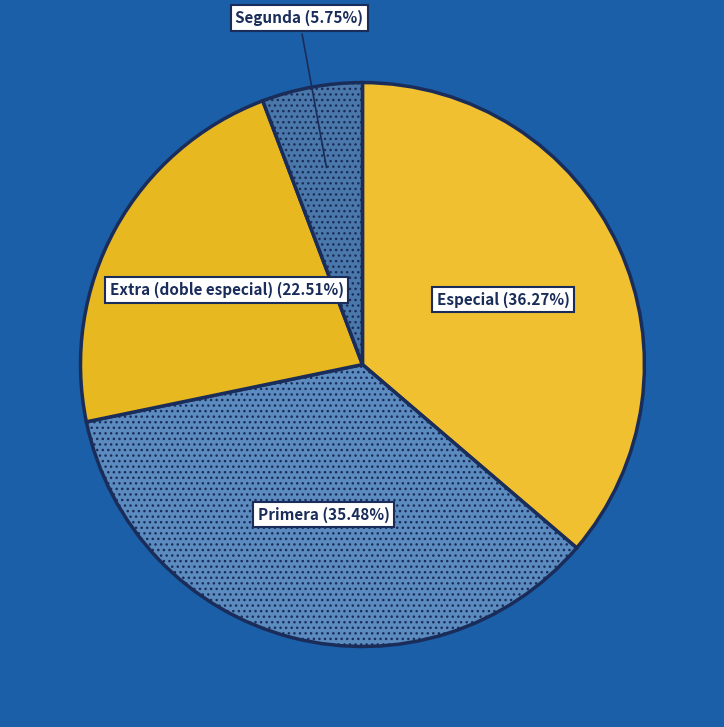

Is the sum of Segunda and Extra (doble especial) greater than half?

No